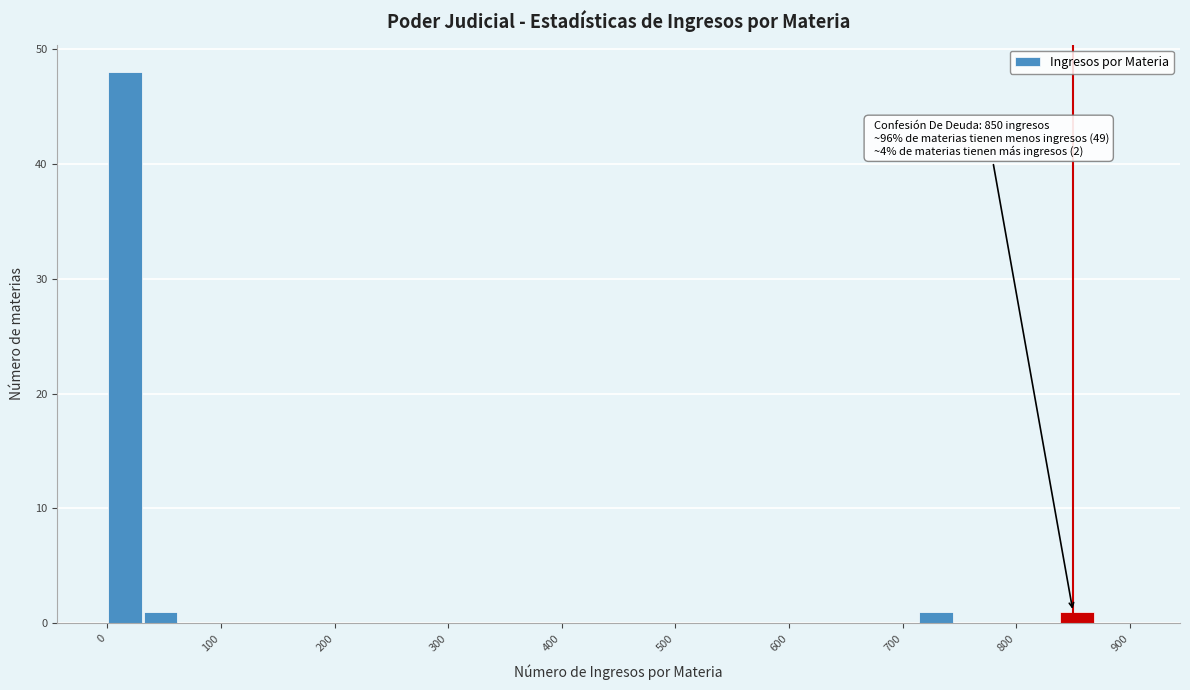

Read against the x-axis, roughly where is the centre of the tallest bar?

20